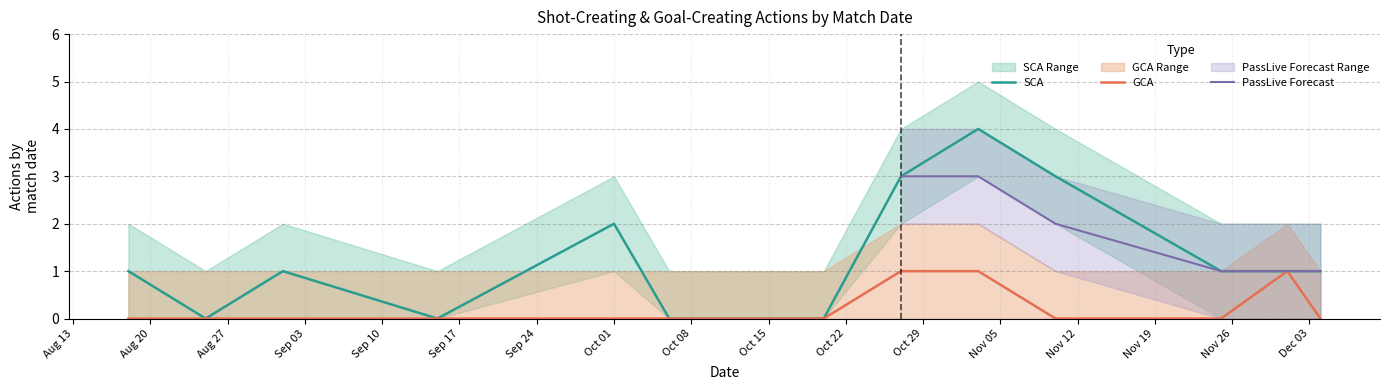

What is the label of the 8th point from the right?

2018-10-06